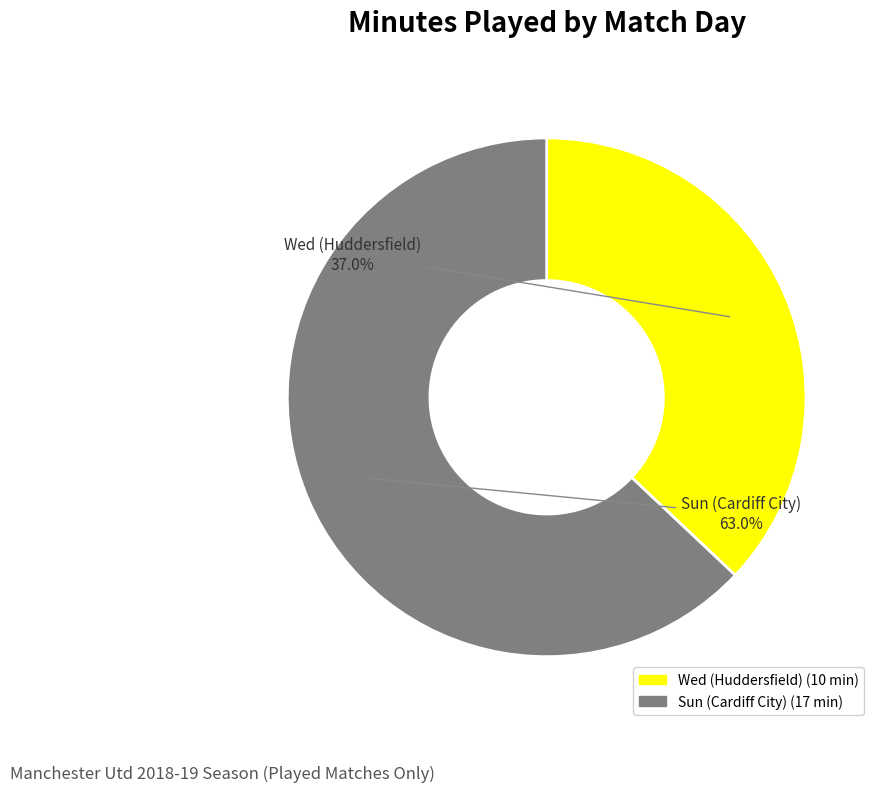

Between Sun (Cardiff City) and Wed (Huddersfield), which is larger?

Sun (Cardiff City)